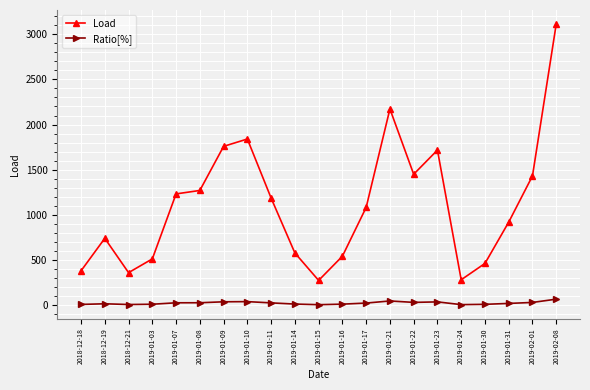

At which label does Load first exceed 1082?

2019-01-07